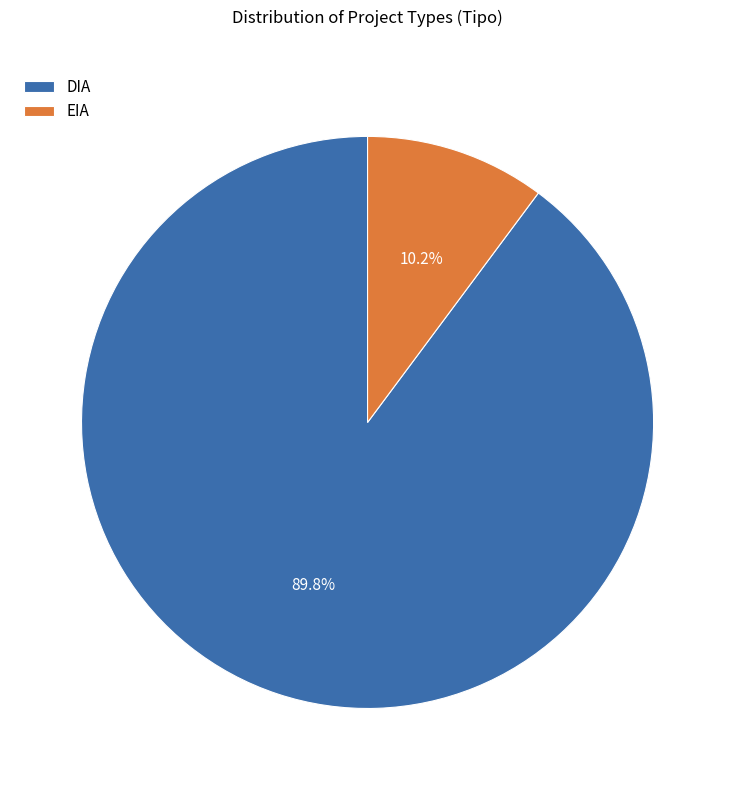

Which slice is the smallest?

EIA